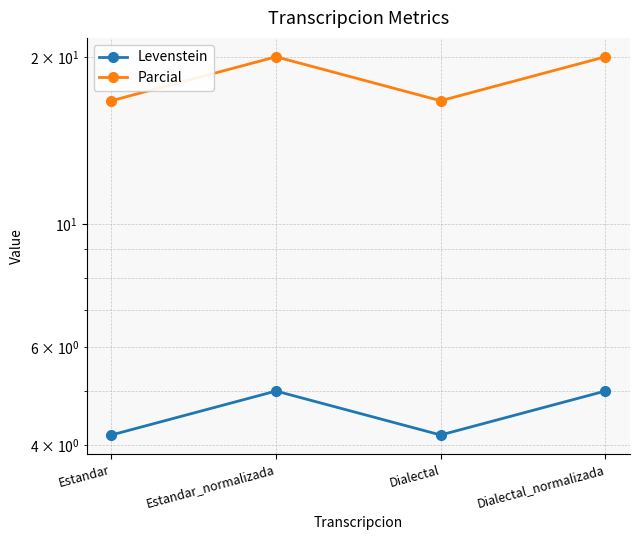

Which series changed the most between Estandar_normalizada and Dialectal?

Parcial